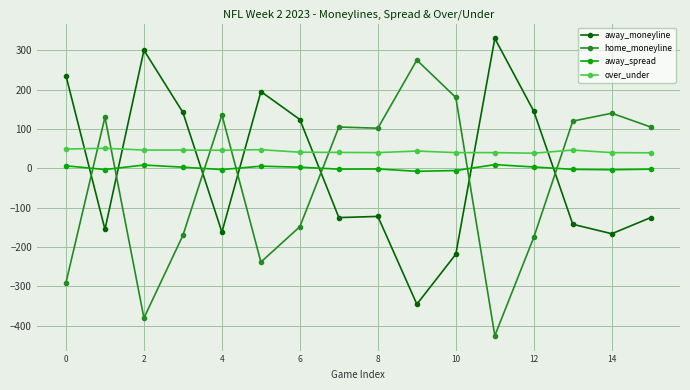

What is the maximum value for away_moneyline?

330.0